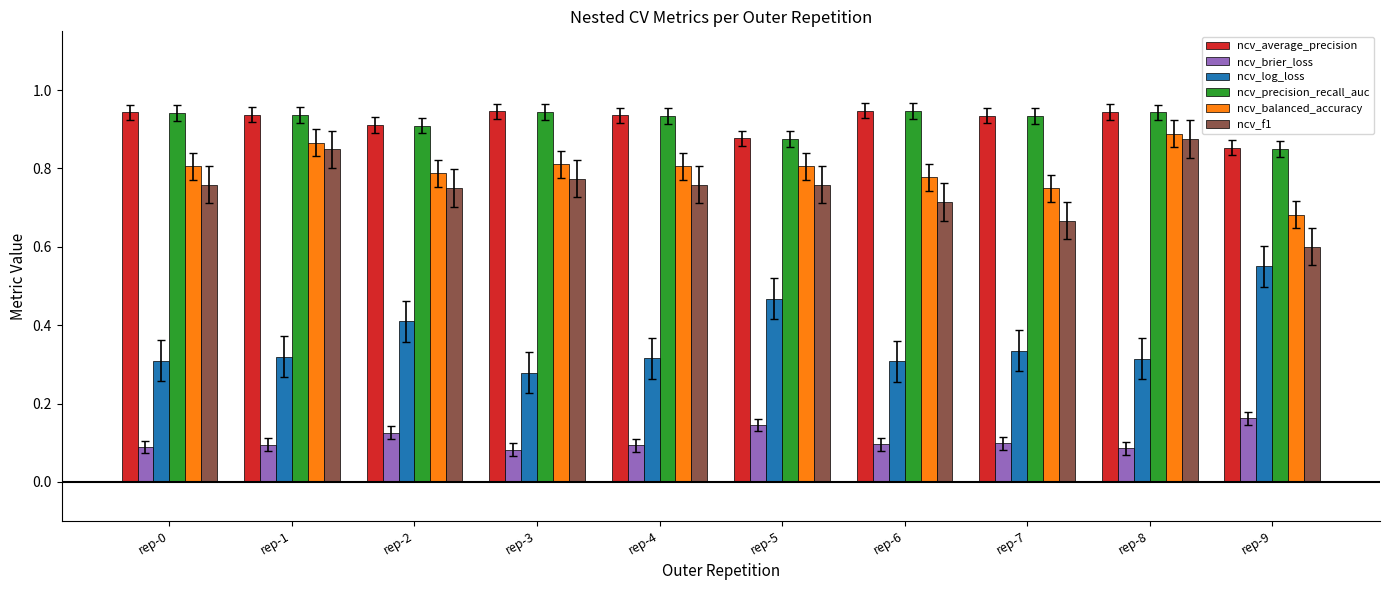

Which category has the lowest value in the ncv_f1 series?

rep-9